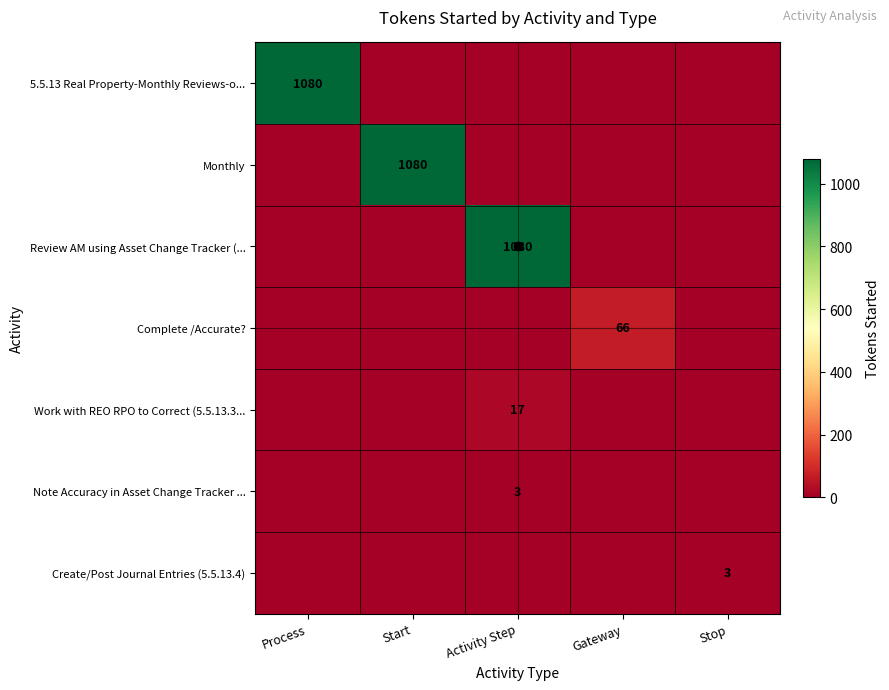

The value of Note Accuracy in Asset Change Tracker ... at Activity Step is 3. True or false?

True